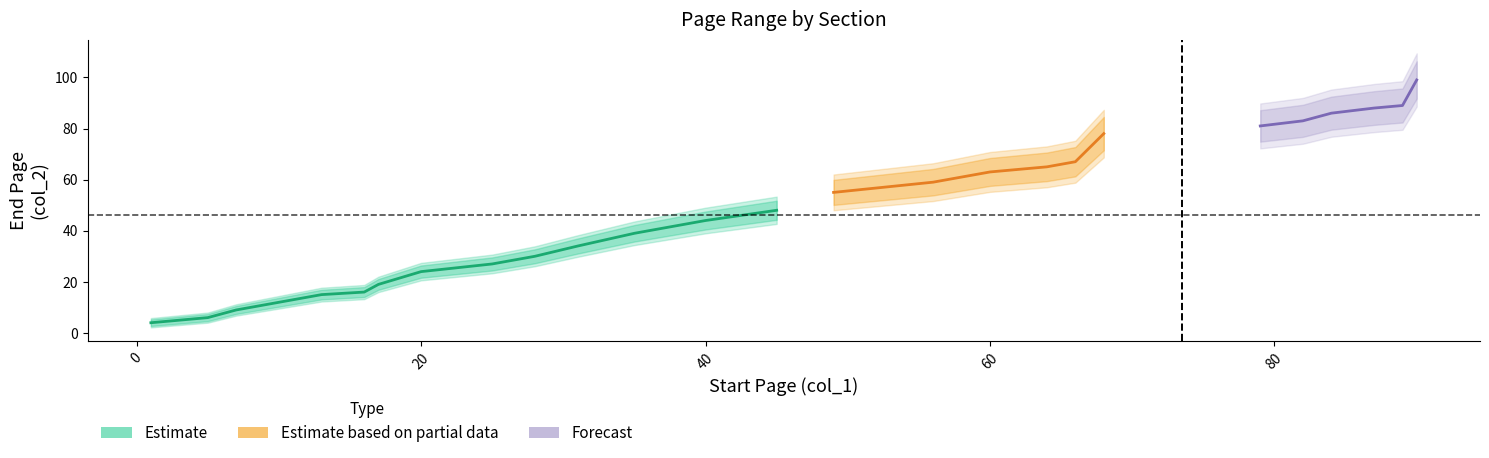

Reading left to right, list all the values displayed in this chart.

col_1: 1=1	5=5	7=7	10=10	13=13	16=16	17=17	20=20	25=25	28=28	31=31	35=35	40=40	45=45	49=49	56=56	60=60	64=64	66=66	68=68	79=79	82=82	84=84	87=87	89=89	90=90
col_2: 1=4	5=6	7=9	10=12	13=15	16=16	17=19	20=24	25=27	28=30	31=34	35=39	40=44	45=48	49=55	56=59	60=63	64=65	66=67	68=78	79=81	82=83	84=86	87=88	89=89	90=99